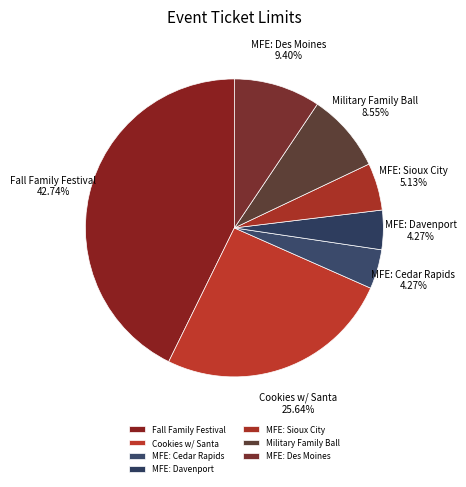

To the nearest percent, what portion does MFE: Sioux City represent?

5%